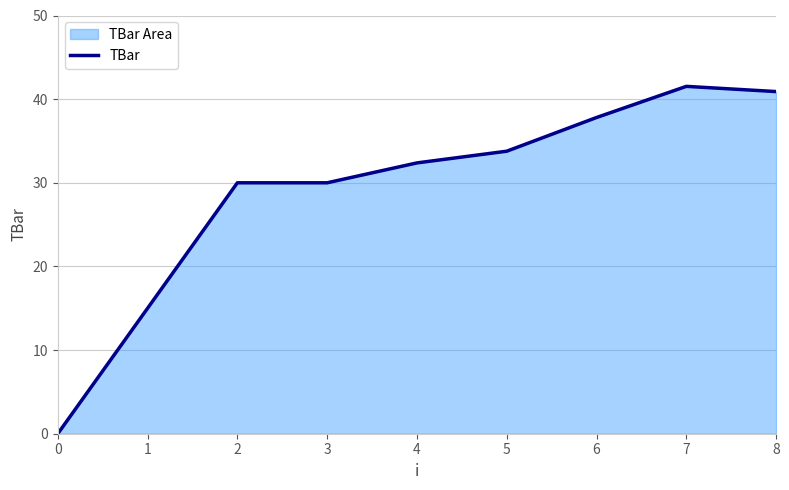

Reading left to right, extract all data points from this chart.

0=0.0	1=15.0	2=30.0	3=30.0	4=32.4	5=33.8	6=37.8	7=41.5	8=40.9